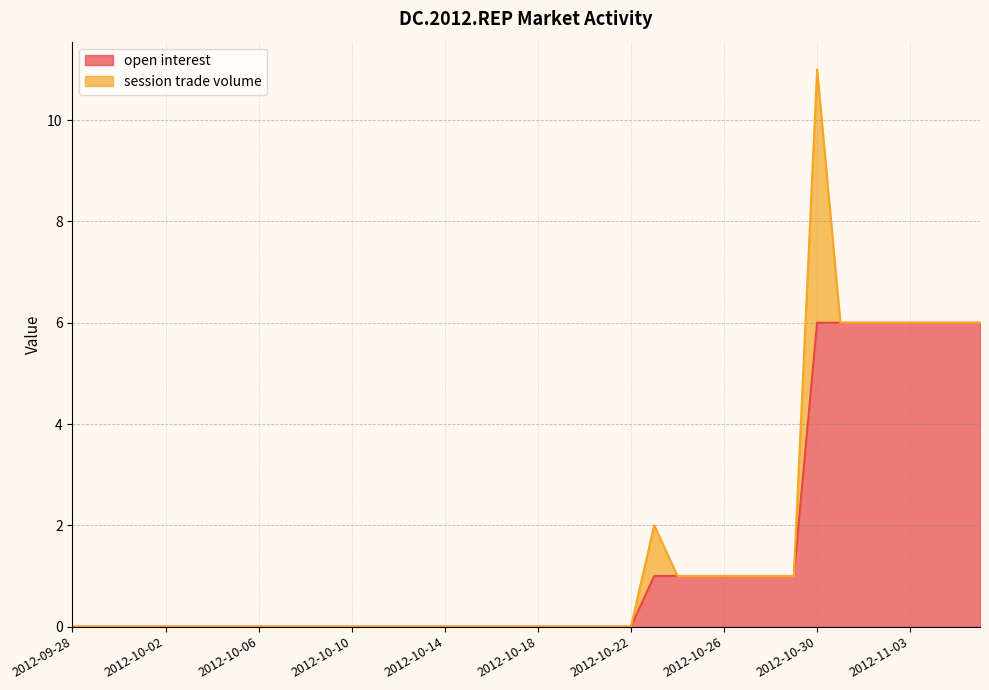

What is the highest value of the open interest series?

6